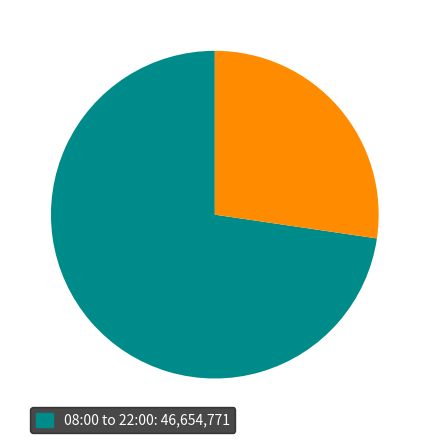

Is there a majority slice in this chart?

Yes